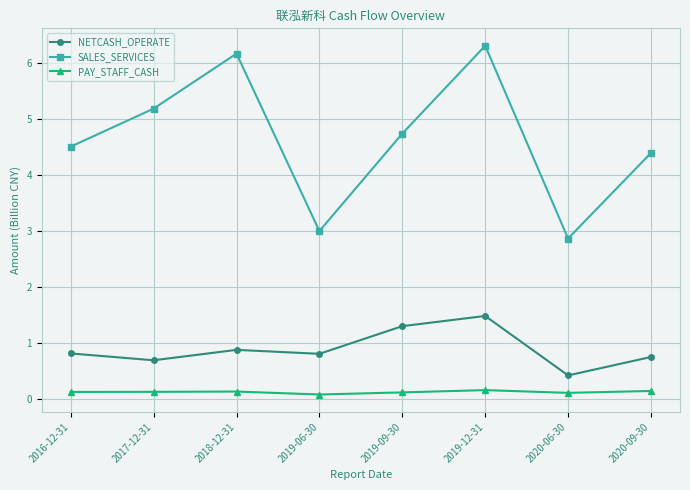

How many interior local peaks does the SALES_SERVICES series have?

2